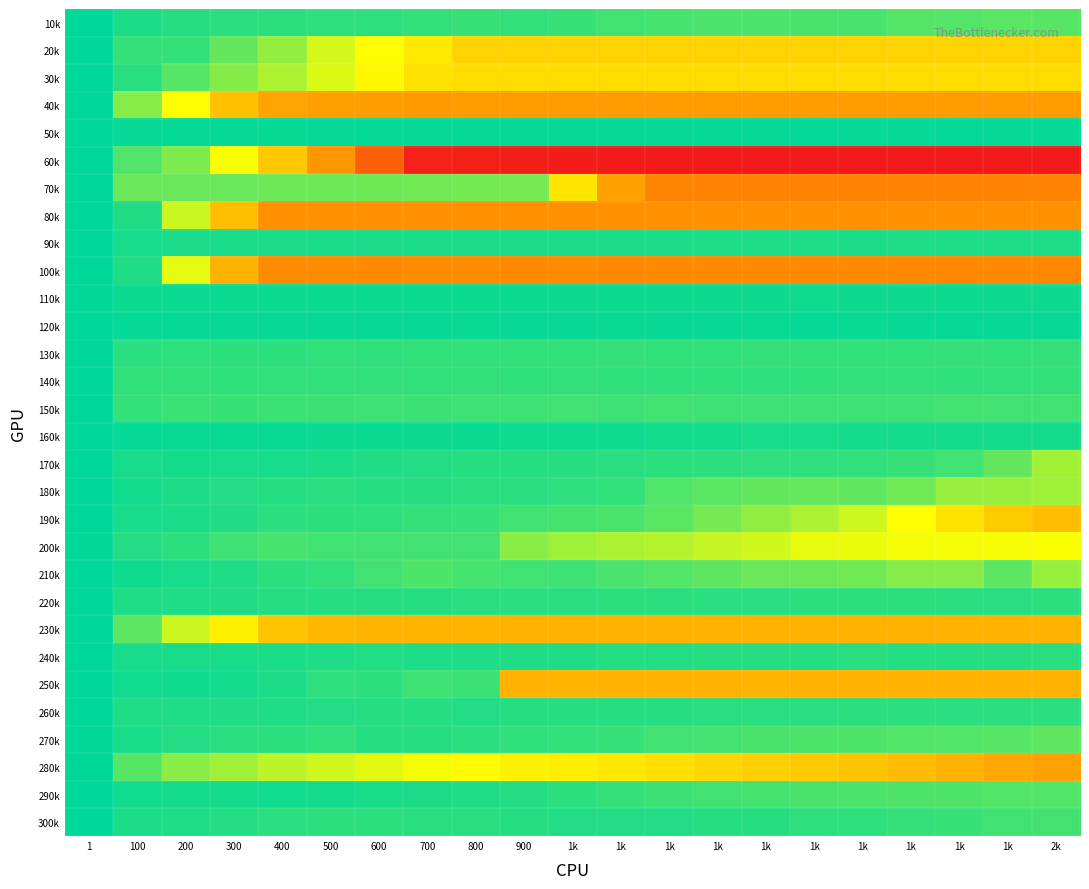

Count the number of data series in this chart.

30